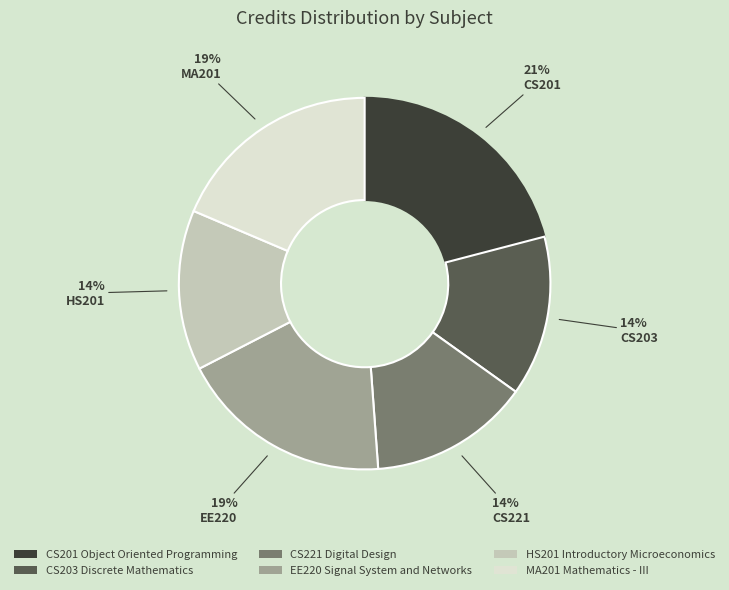

To the nearest percent, what portion does CS203 Discrete Mathematics represent?

14%